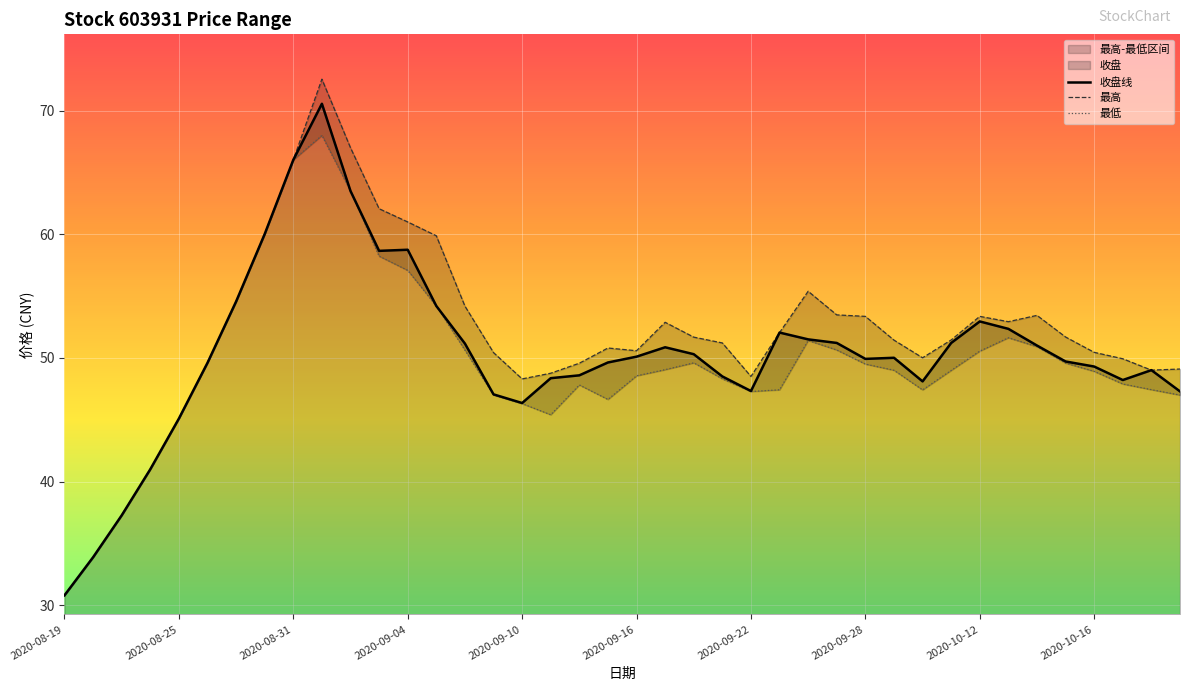

Is it true that 最高 equals 54.2 at 14?

True